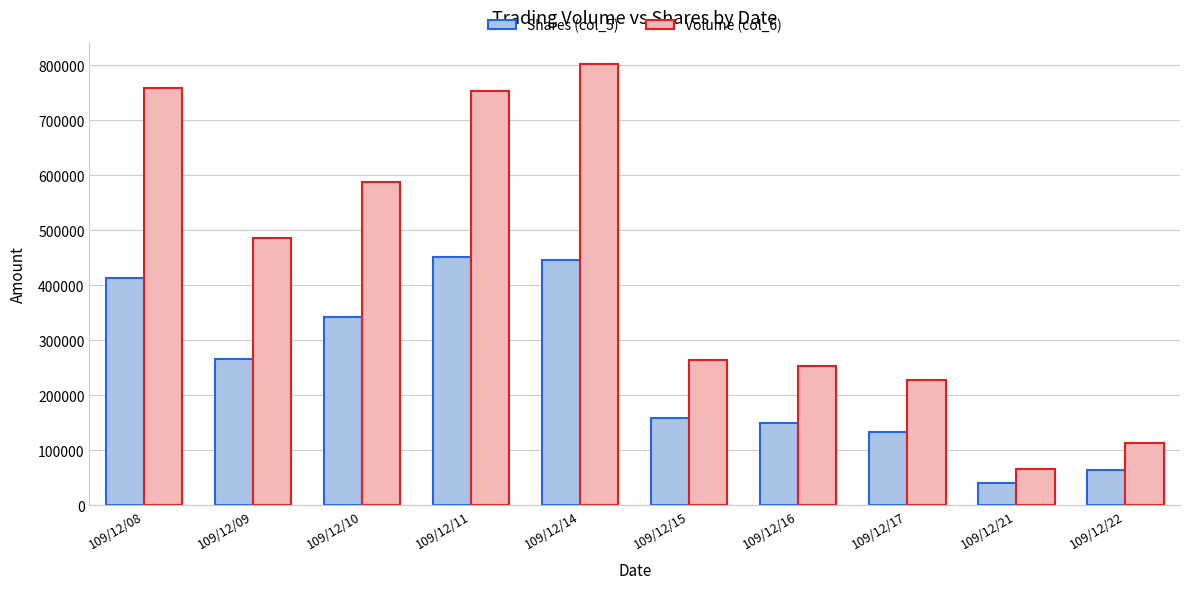

Is the value of Volume (col_6) at 109/12/11 greater than the value of Shares (col_5) at 109/12/22?

Yes